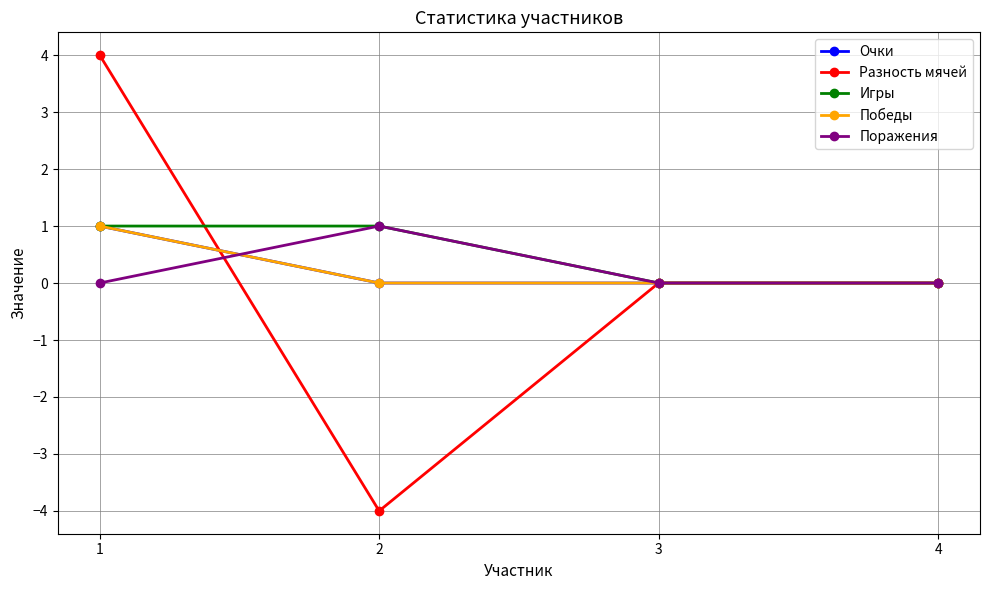

Is it true that Разность мячей equals 0 at 3?

True